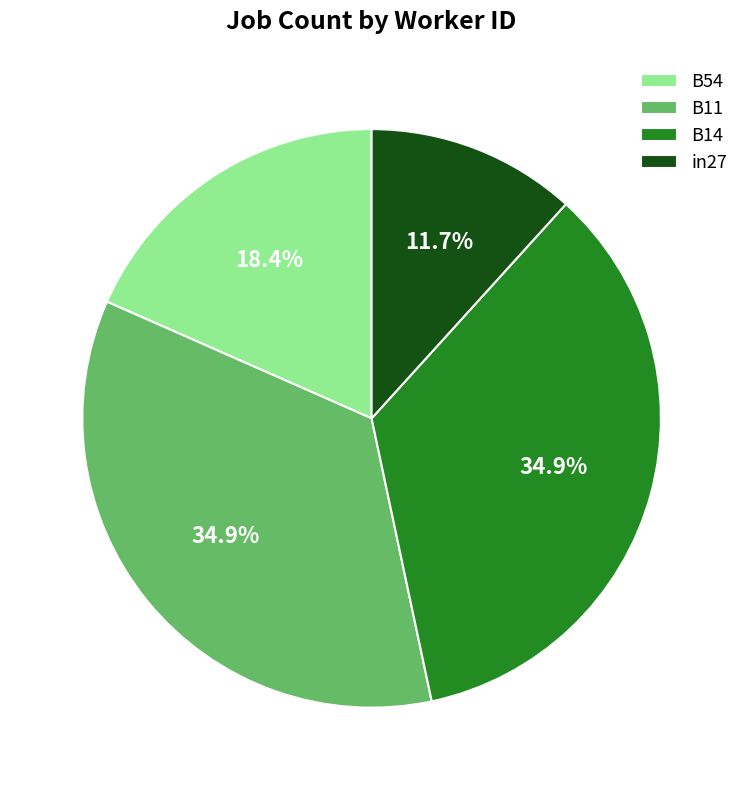

Does any single category account for the majority?

No